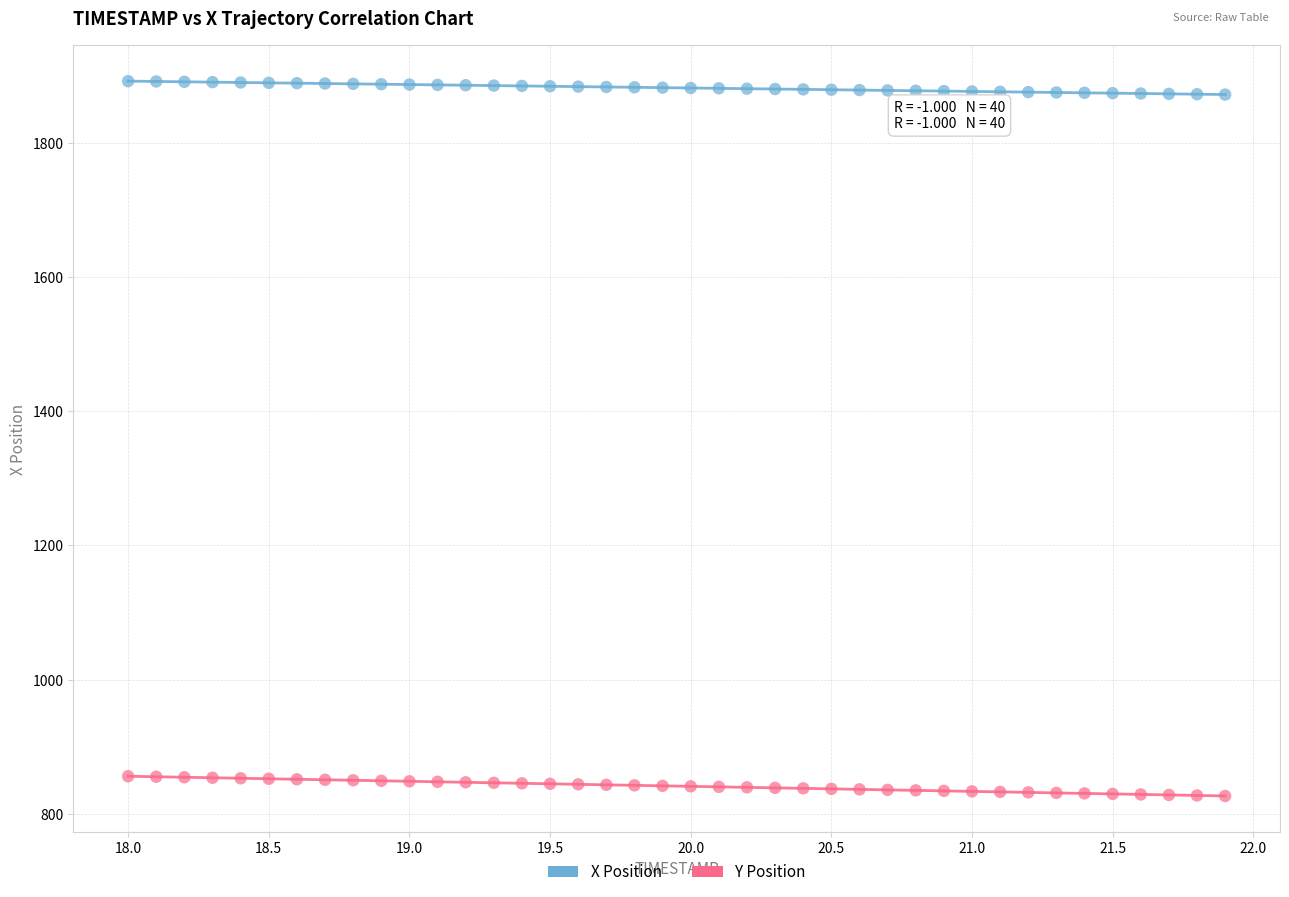

Which series has the widest spread of Y values?

Y Position